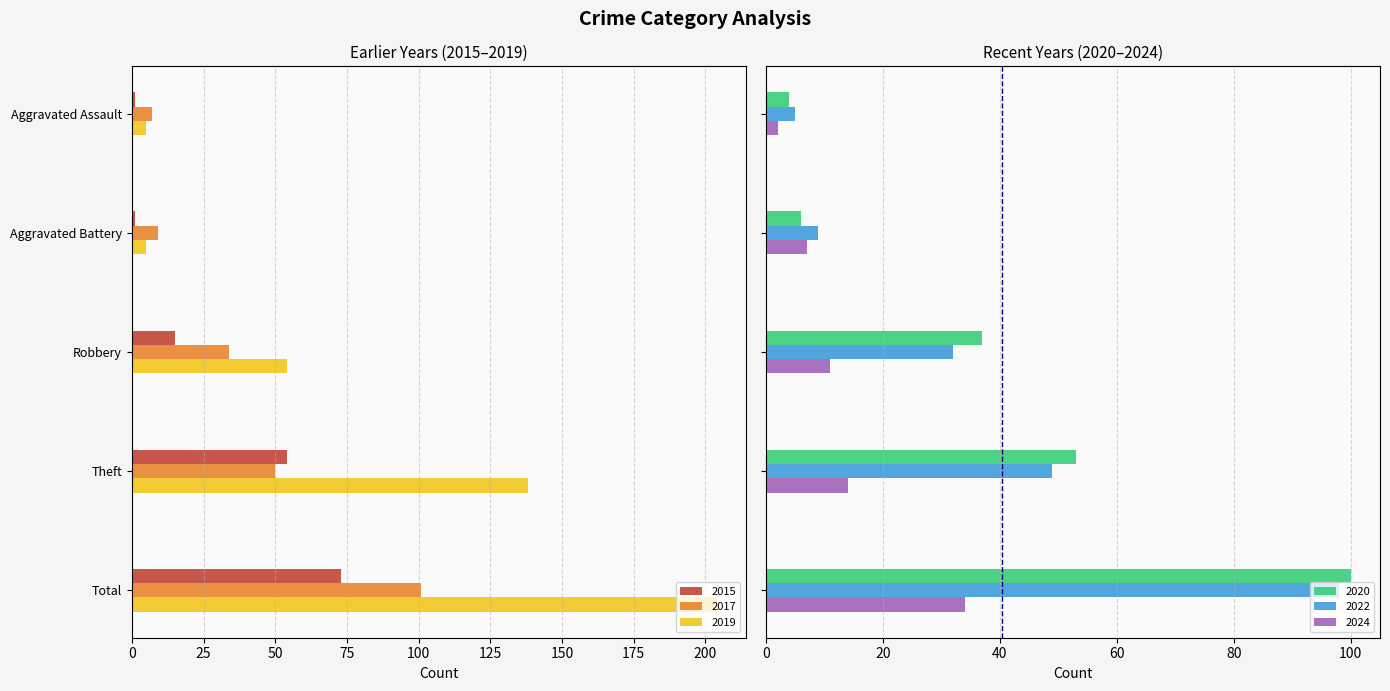

What is the sum of all 2024 values?

68